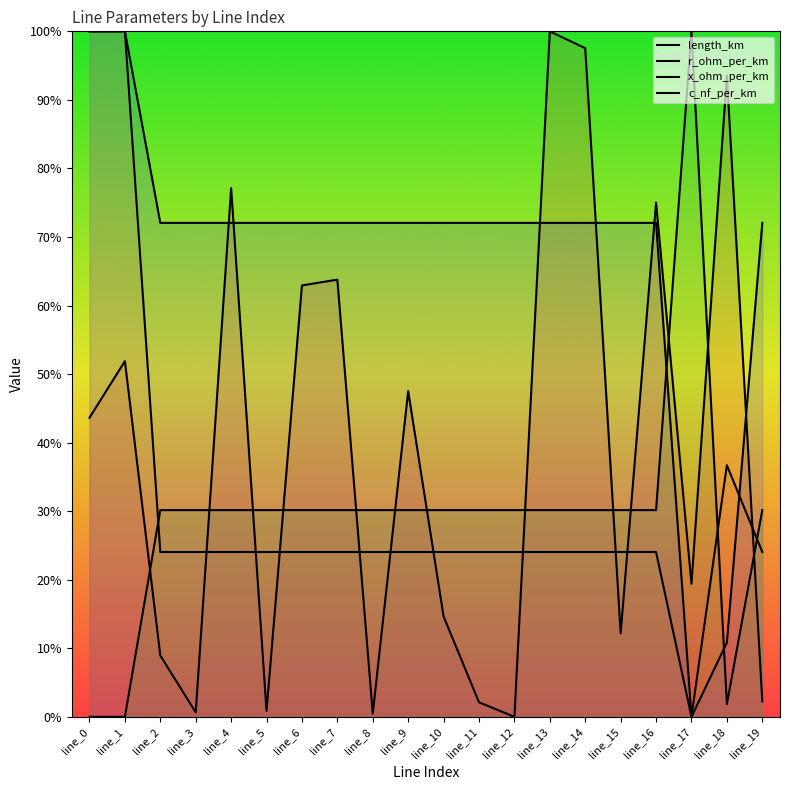

What is the average value of the x_ohm_per_km series?

0.3